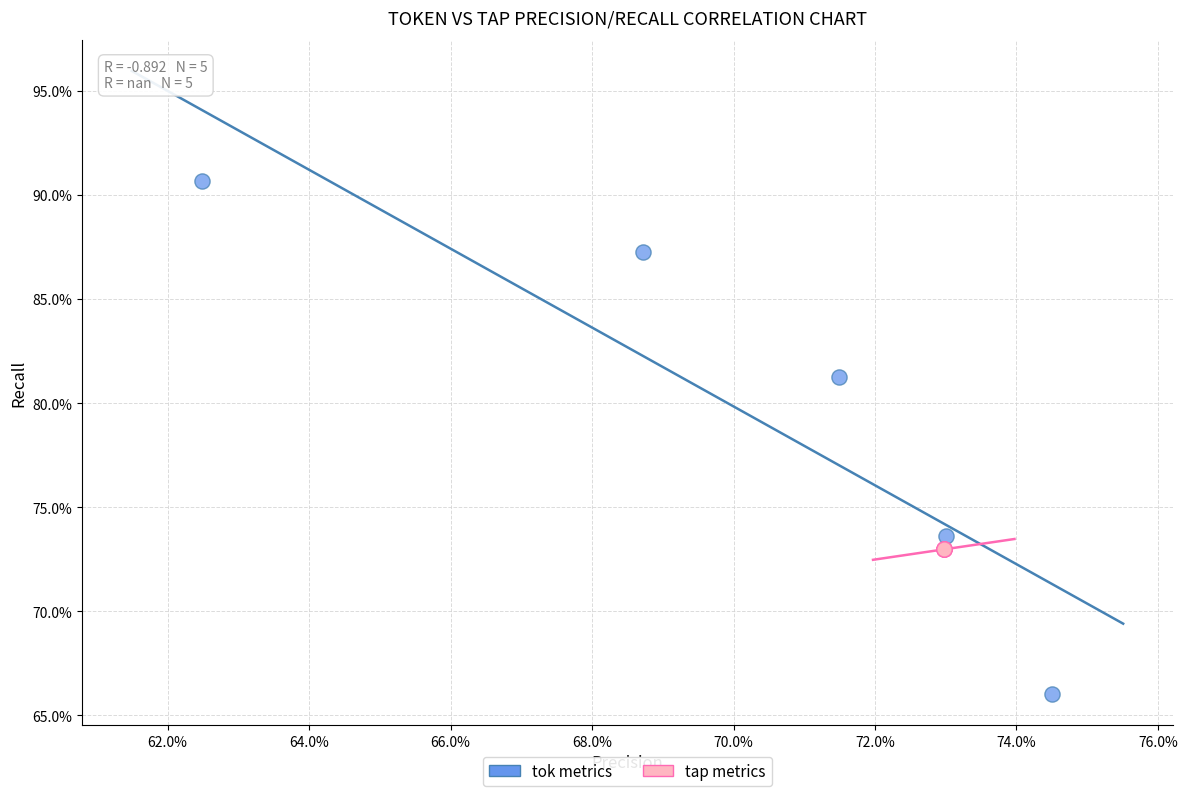

What are all the series names shown in the legend?

tok metrics, tap metrics